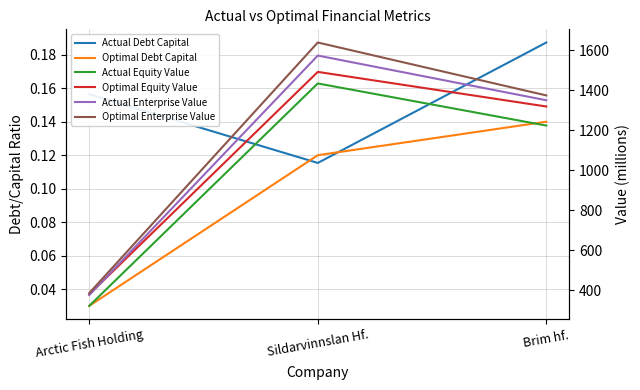

What are all the series names shown in the legend?

Actual Debt Capital, Optimal Debt Capital, Actual Equity Value, Optimal Equity Value, Actual Enterprise Value, Optimal Enterprise Value